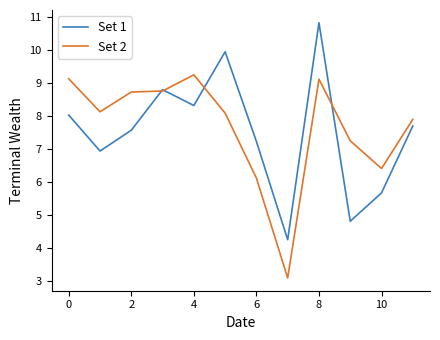

What is the highest value of the Set 2 series?

9.3